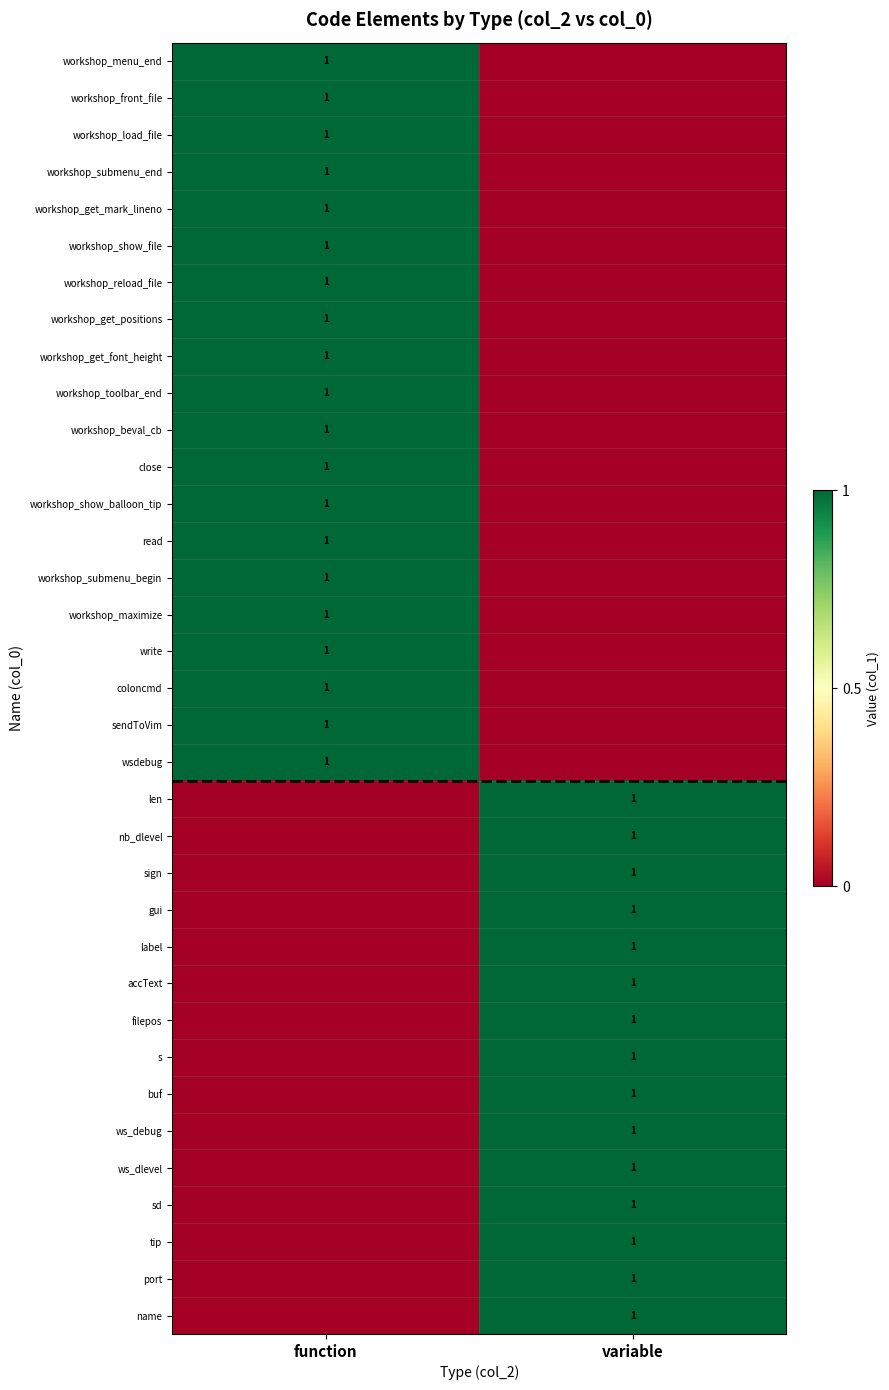

The workshop_get_font_height series shows 1 at function. True or false?

True